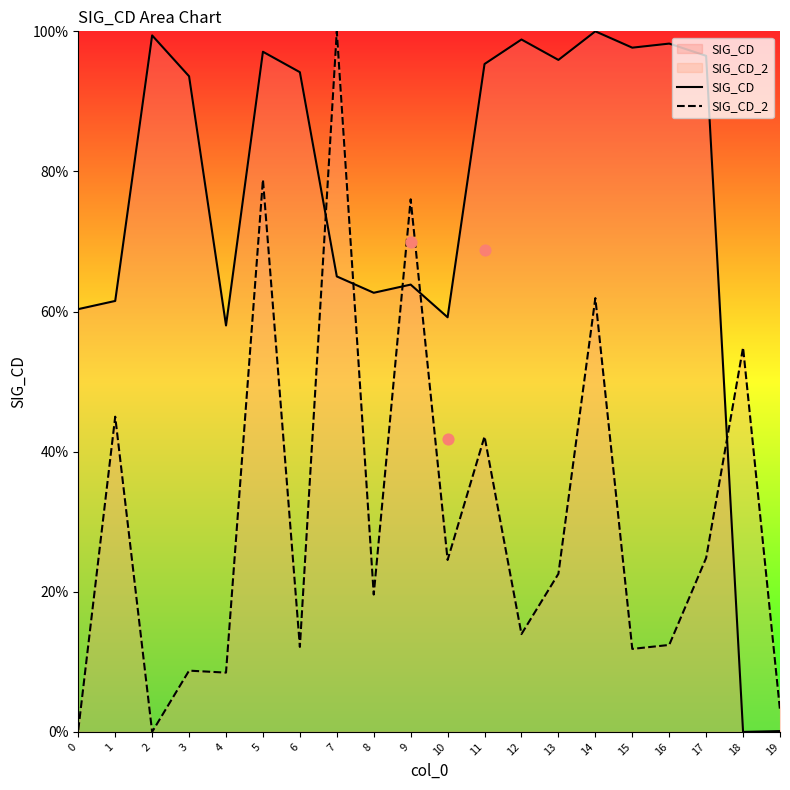

Which series has the widest spread of Y values?

SIG_CD